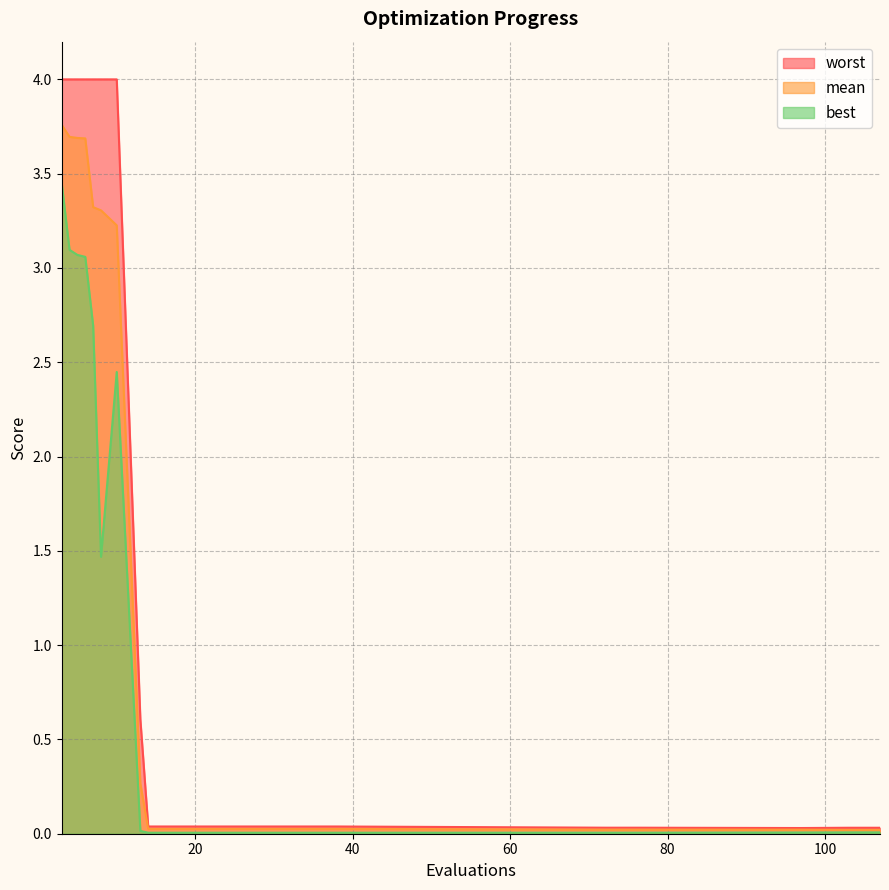

At which category is the sum across all series the highest?

3